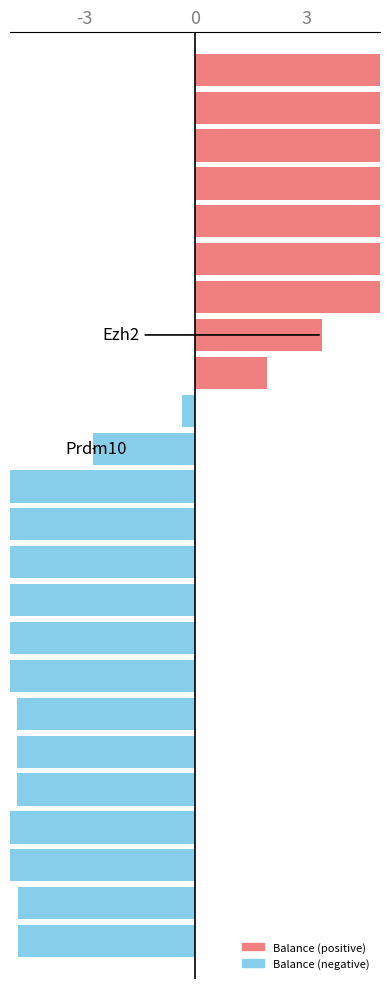

How many bars are there in total?

24